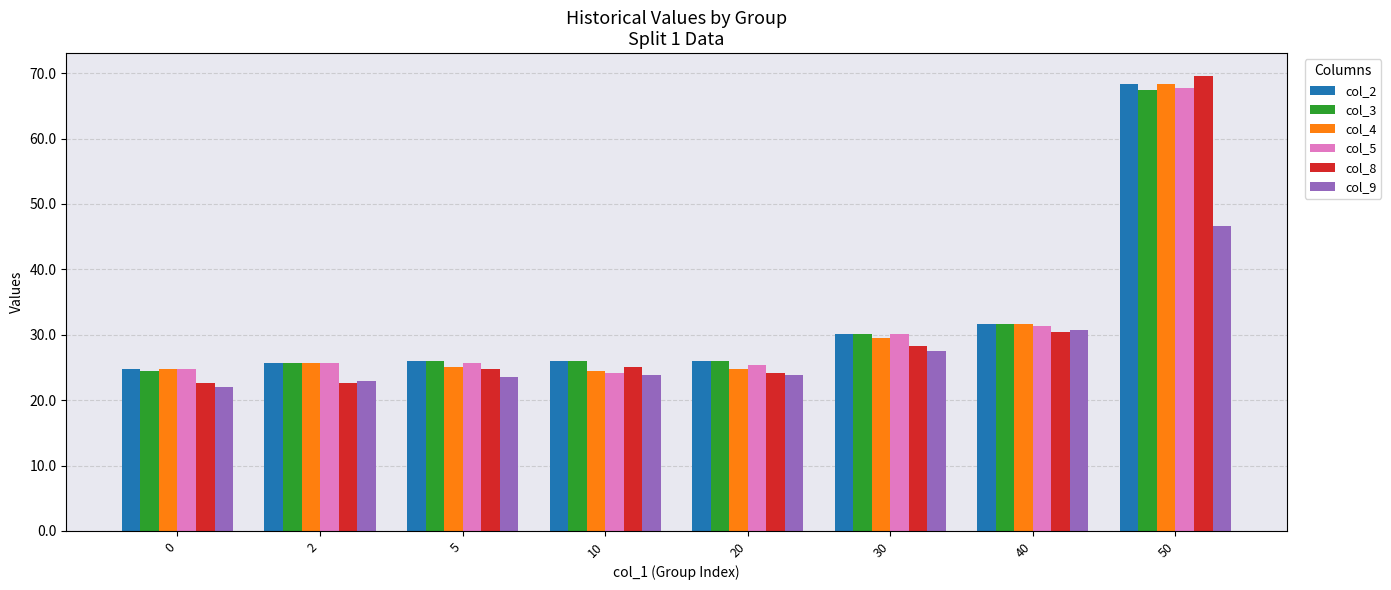

Which series has the largest range (max minus min)?

col_8